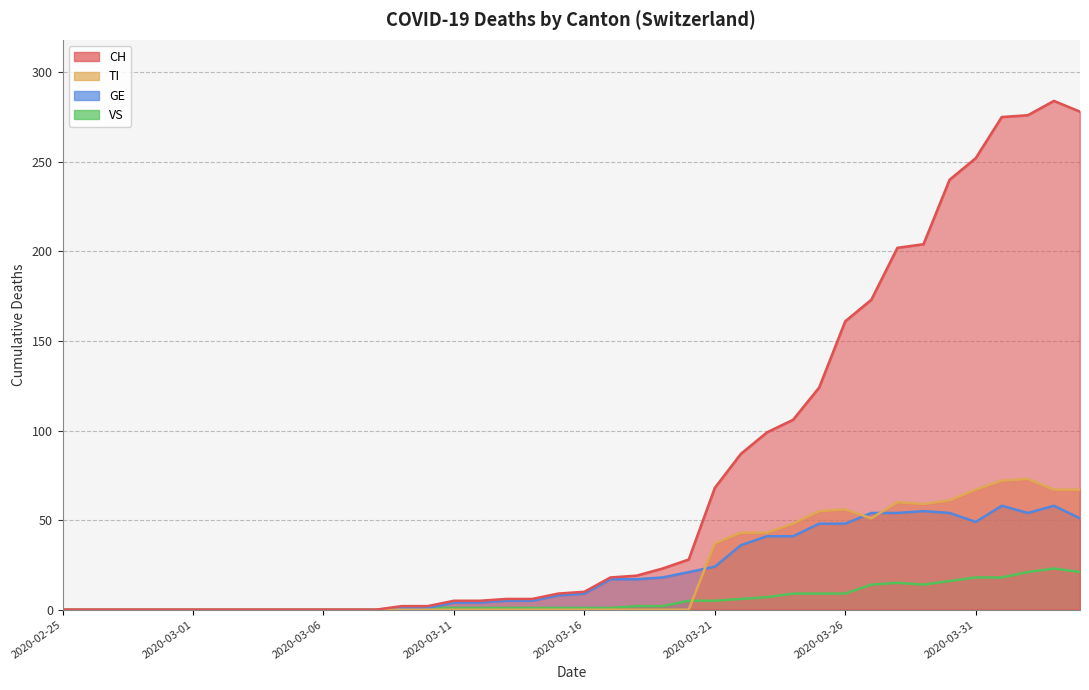

What is the total value across all series at 2020-03-12?

10